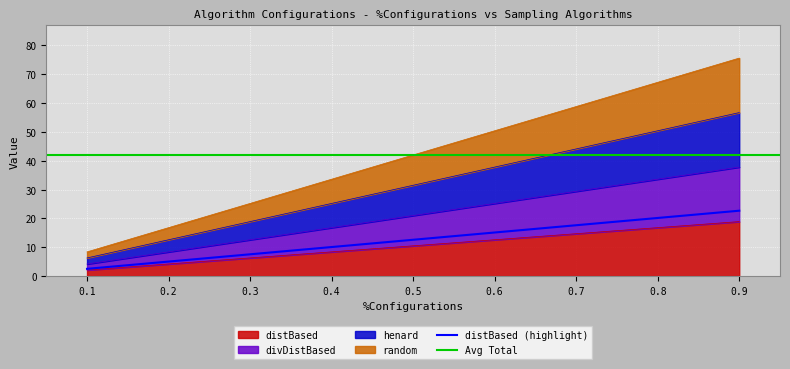

Reading left to right, transcribe all the data shown in this chart.

distBased: 0.1=2.1	0.2=4.2	0.3=6.3	0.4=8.4	0.5=10.5	0.6=12.6	0.7=14.7	0.8=16.8	0.9=18.9
divDistBased: 0.1=4.2	0.2=8.4	0.3=12.6	0.4=16.8	0.5=21.0	0.6=25.2	0.7=29.4	0.8=33.6	0.9=37.8
henard: 0.1=6.3	0.2=12.6	0.3=18.9	0.4=25.2	0.5=31.5	0.6=37.8	0.7=44.1	0.8=50.4	0.9=56.7
random: 0.1=8.4	0.2=16.8	0.3=25.2	0.4=33.6	0.5=42.0	0.6=50.4	0.7=58.8	0.8=67.2	0.9=75.6